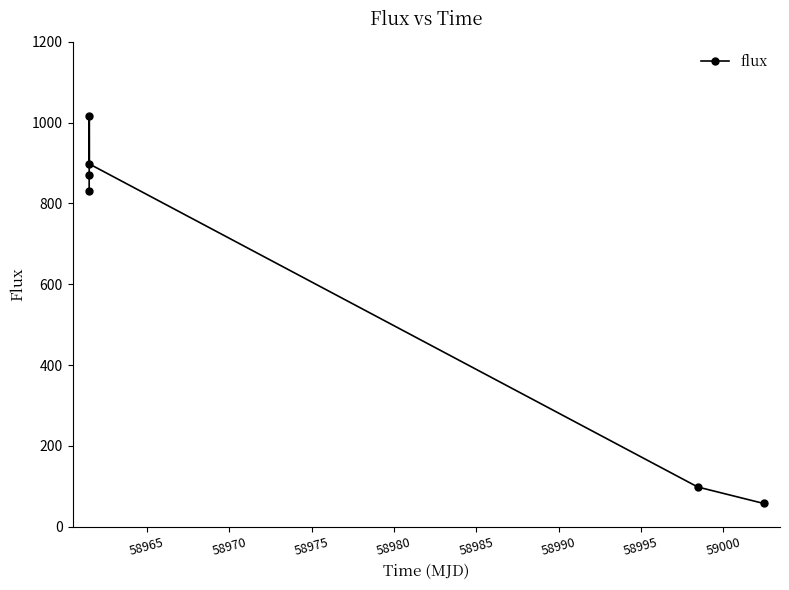

What is the smallest value displayed?

57.7